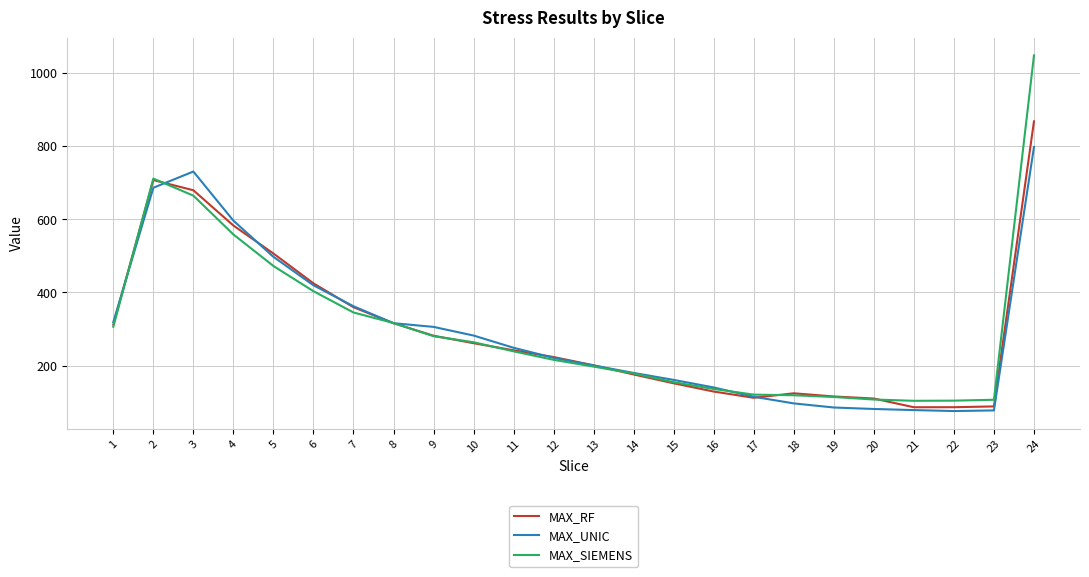

True or false: MAX_RF and MAX_UNIC cross at least once.

True